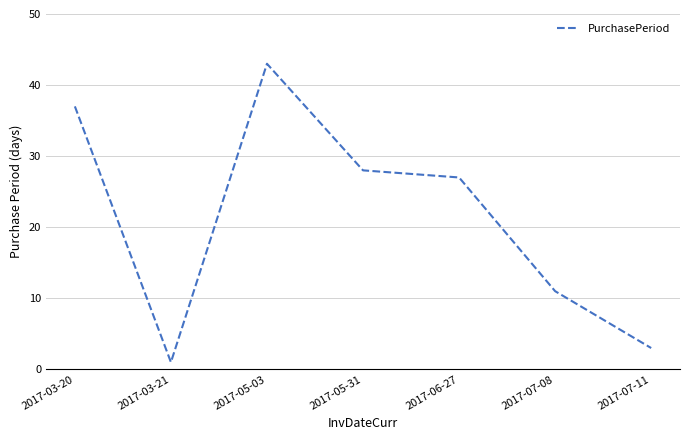

List the labels in order of value, smallest first.

2017-03-21, 2017-07-11, 2017-07-08, 2017-06-27, 2017-05-31, 2017-03-20, 2017-05-03